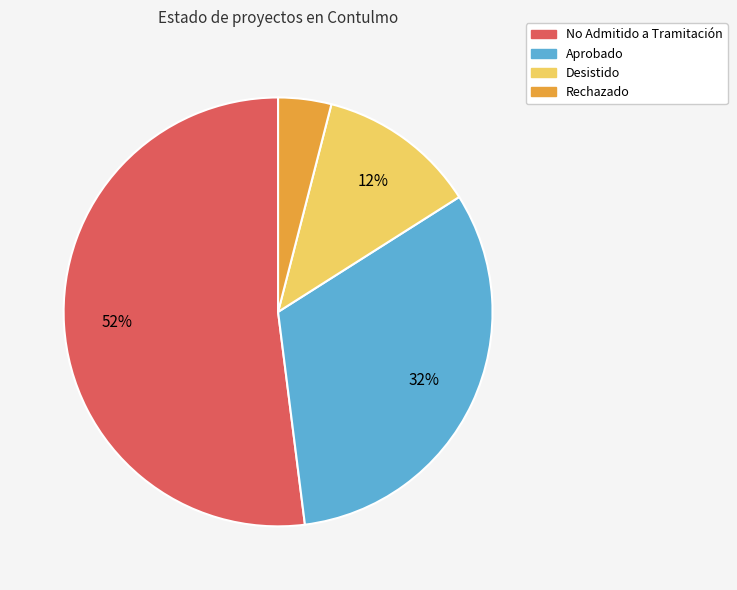

To the nearest percent, what is the average slice percentage?

25%